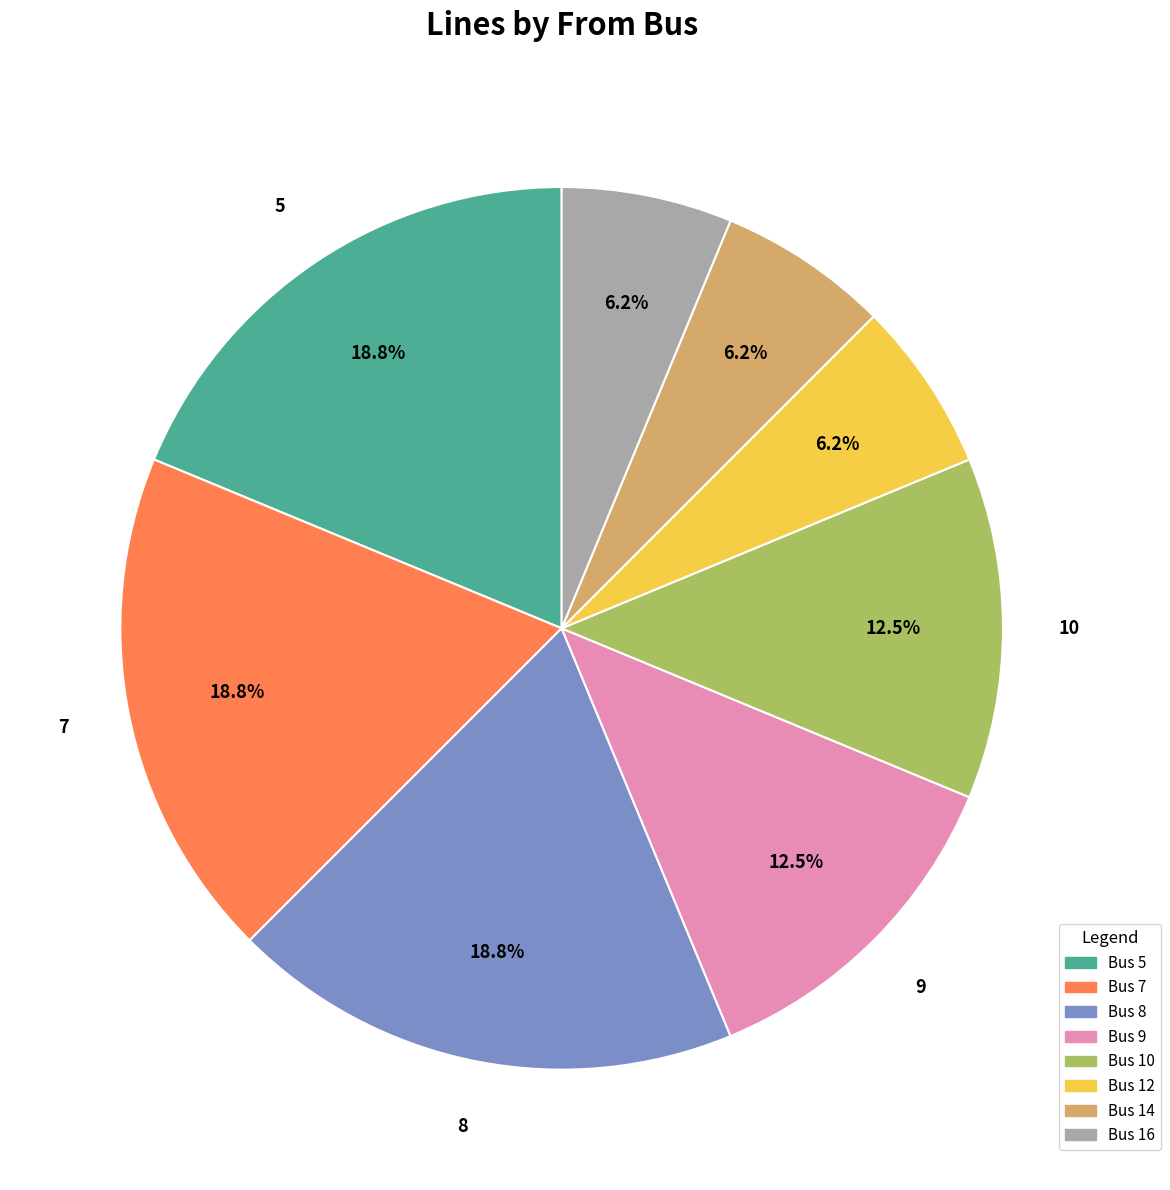

Does any single category account for the majority?

No